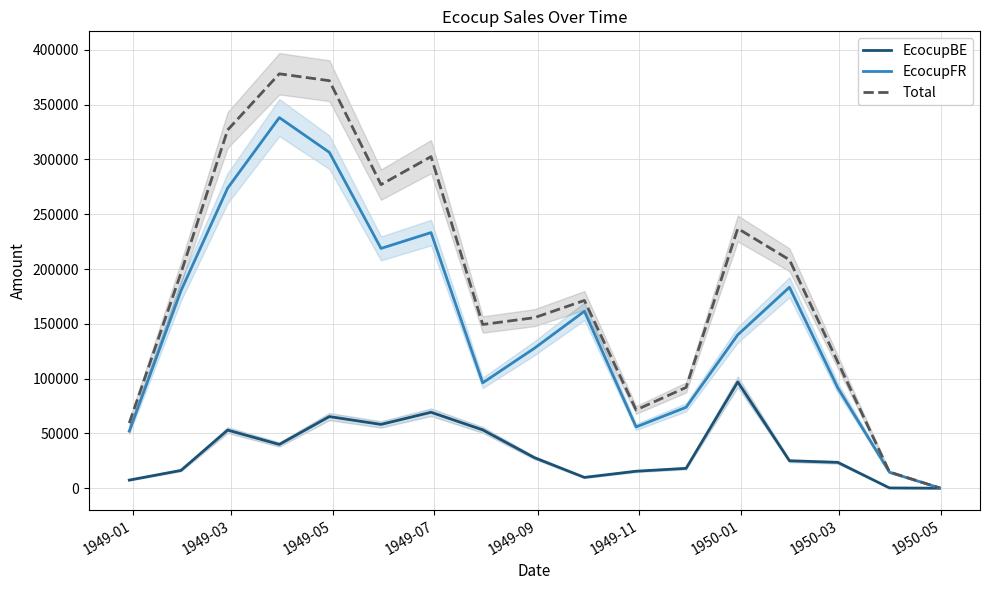

What is the average value of the EcocupFR series?

149864.9